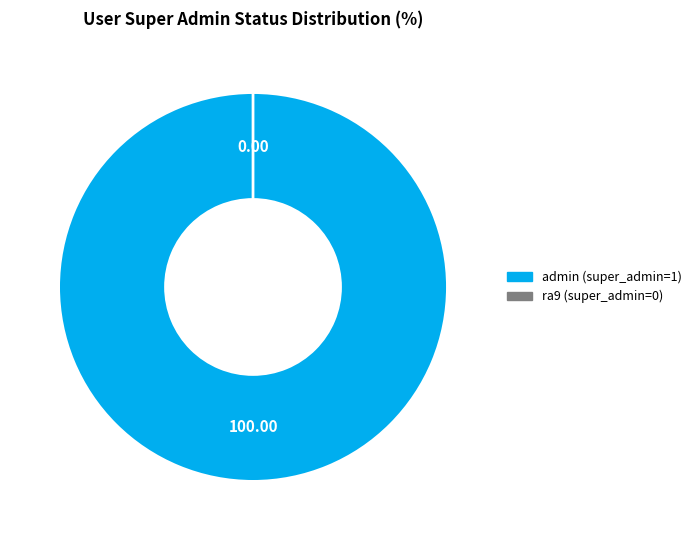

Rank the categories by value from highest to lowest.

admin (super_admin=1), ra9 (super_admin=0)